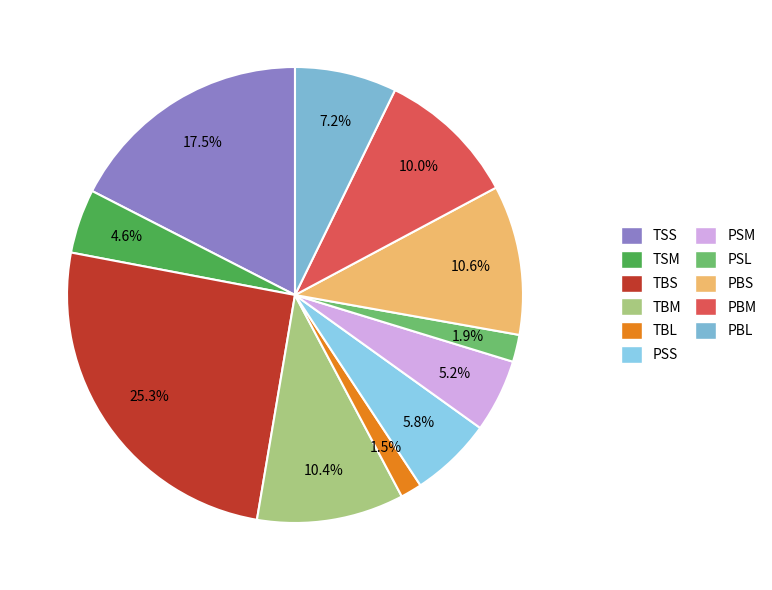

How many slices are in this pie chart?

11